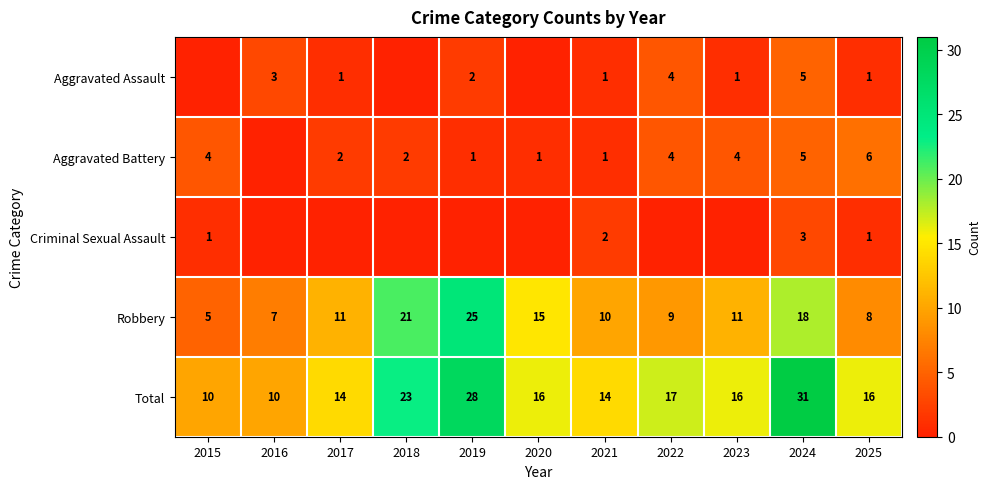

What is the sum of the Total values at 2015 and 2021?

24